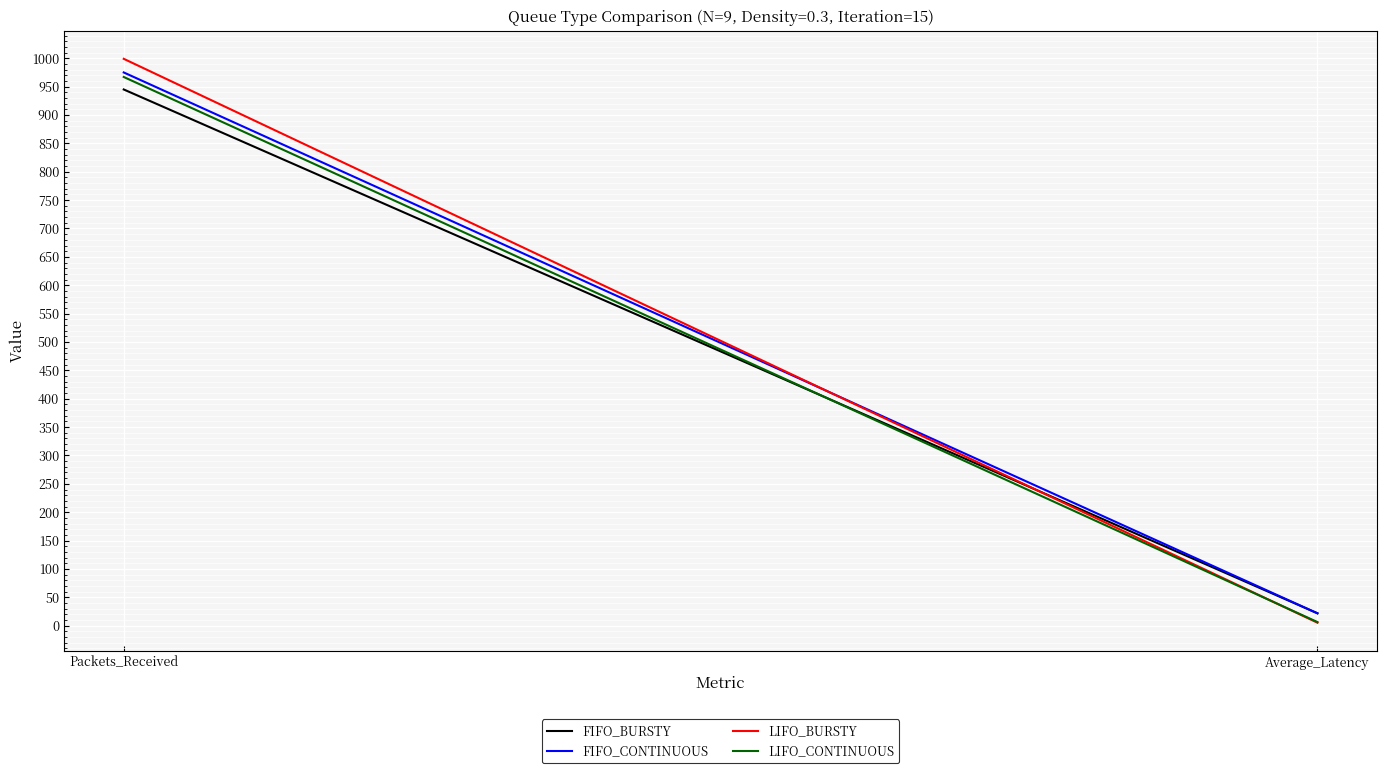

What is the total value across all series at Packets_Received?

3886.0